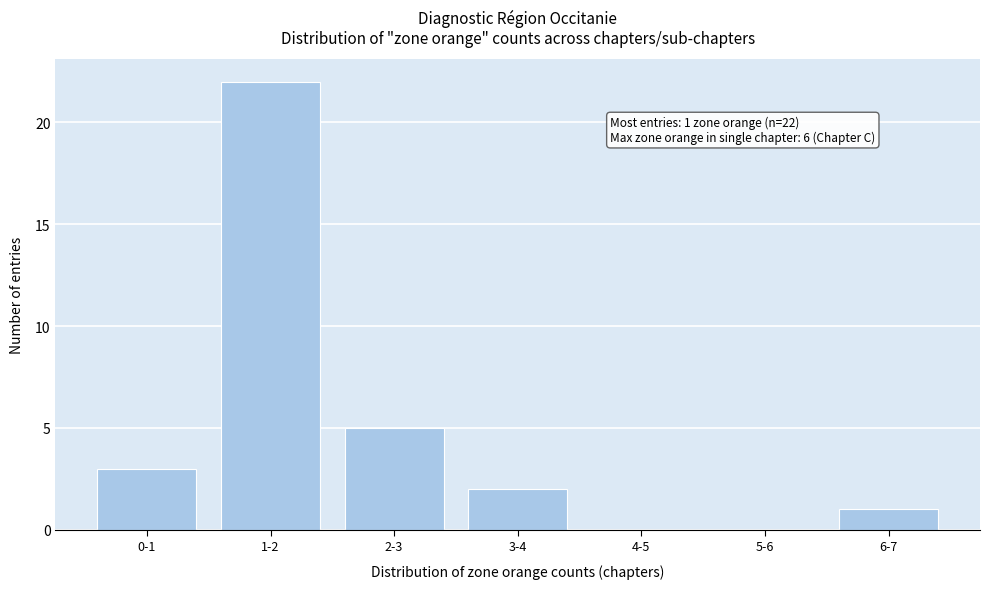

Reading left to right, extract all data points from this chart.

0-1=3	1-2=22	2-3=5	3-4=2	4-5=0	5-6=0	6-7=1